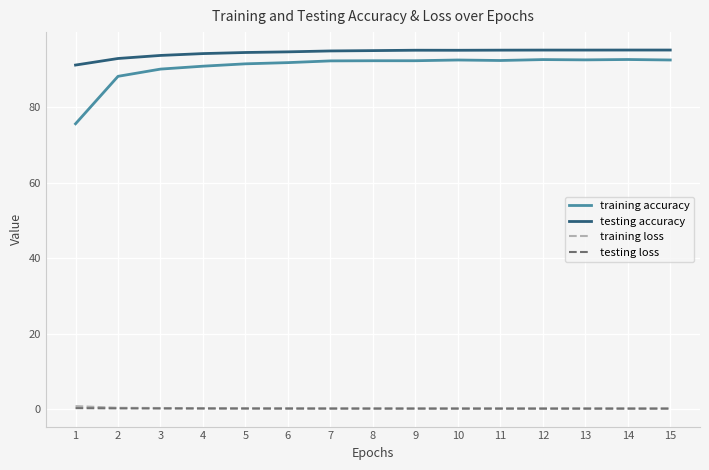

What is the highest value of the testing loss series?

0.3